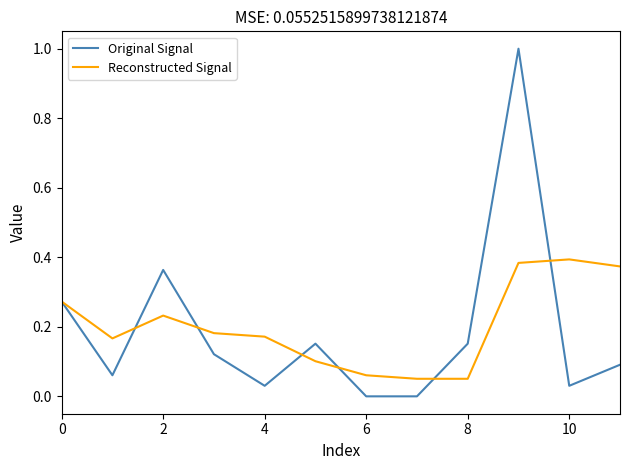

In Reconstructed Signal, how many points are higher than both neighbors (excluding endpoints)?

2